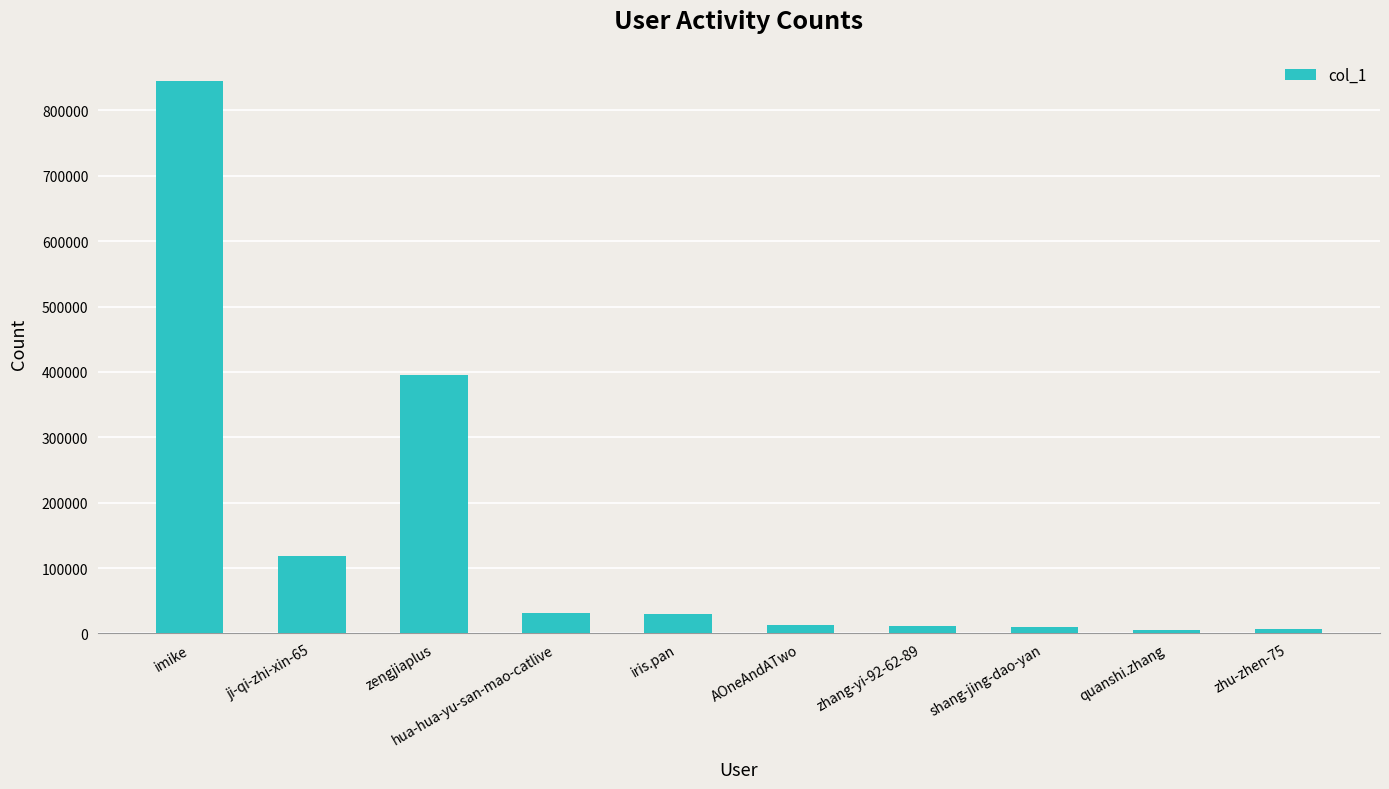

The value at imike is 845407. True or false?

True